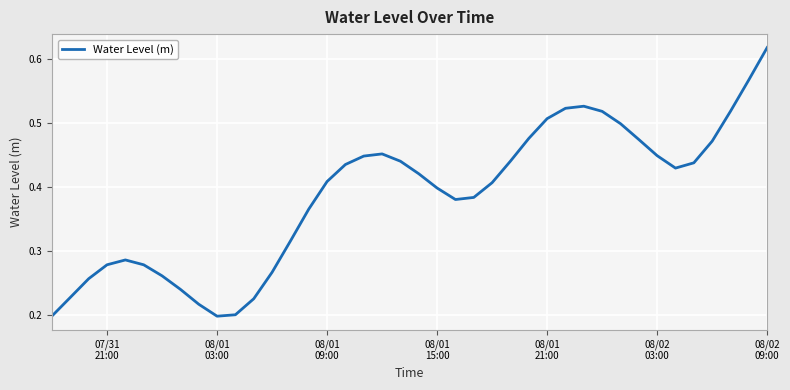

How many lines are shown in the chart?

1